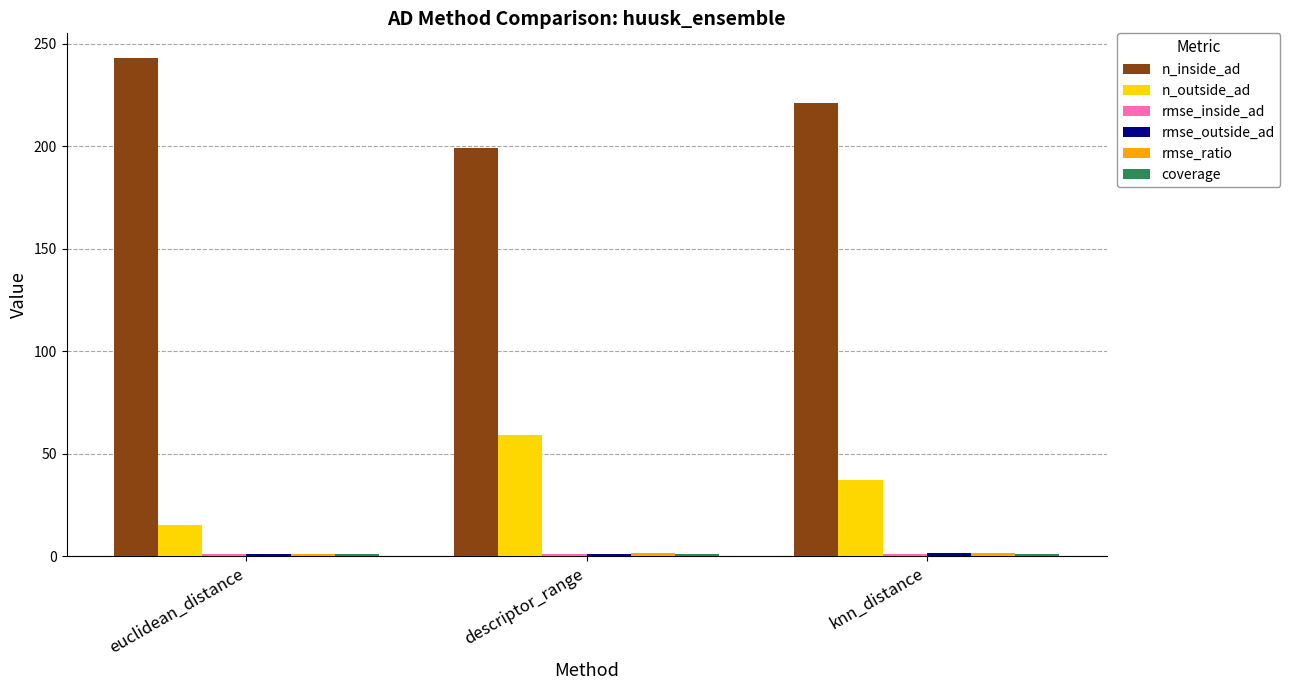

The value of n_outside_ad at euclidean_distance is 15.0. True or false?

True